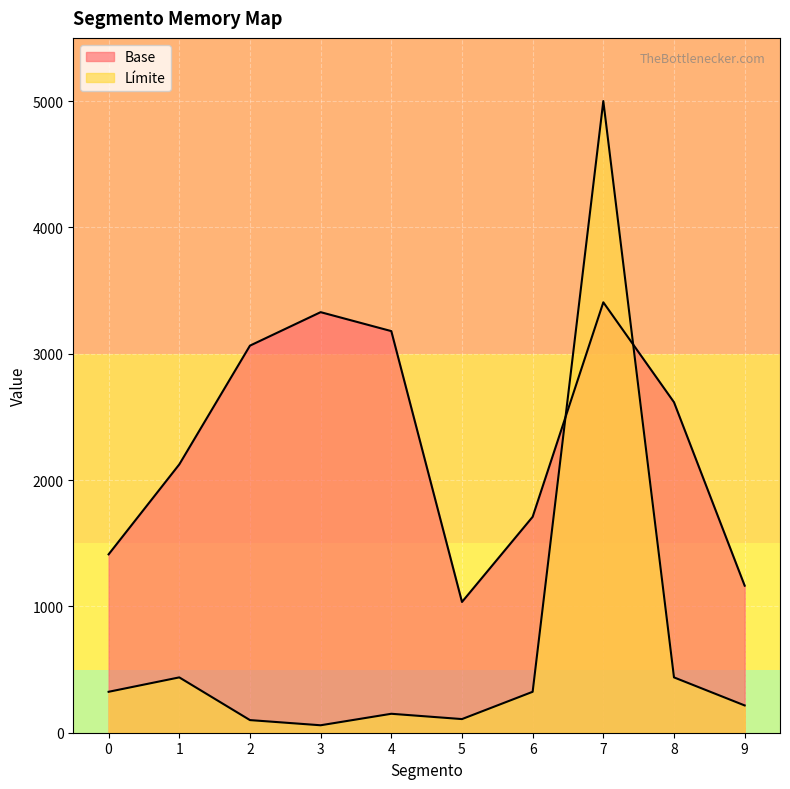

What value does the Límite series have at 1, to the nearest 50?

450